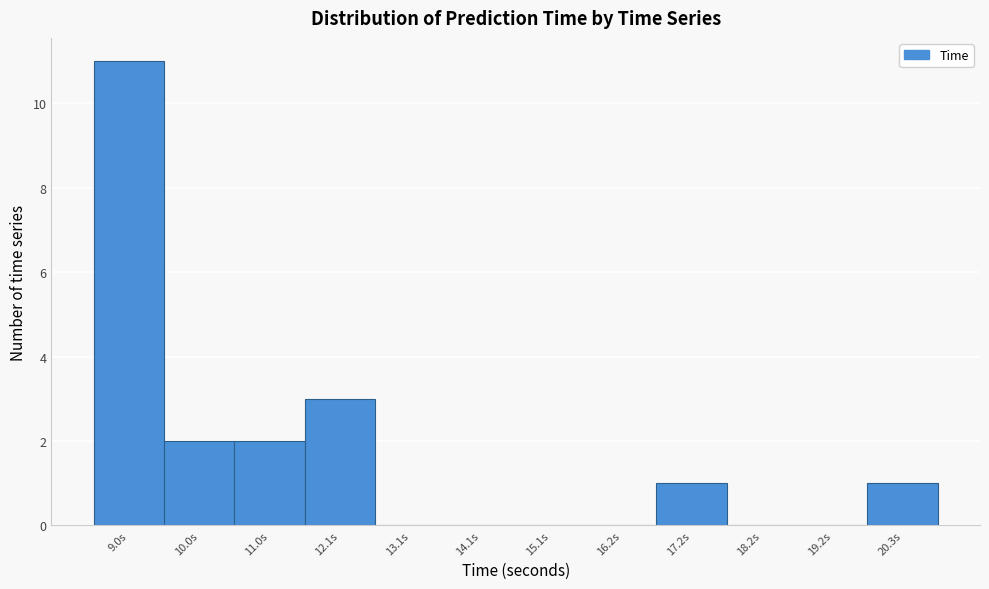

Reading left to right, transcribe all the data shown in this chart.

9.0s=11	10.0s=2	11.0s=2	12.1s=3	13.1s=0	14.1s=0	15.1s=0	16.2s=0	17.2s=1	18.2s=0	19.2s=0	20.3s=1